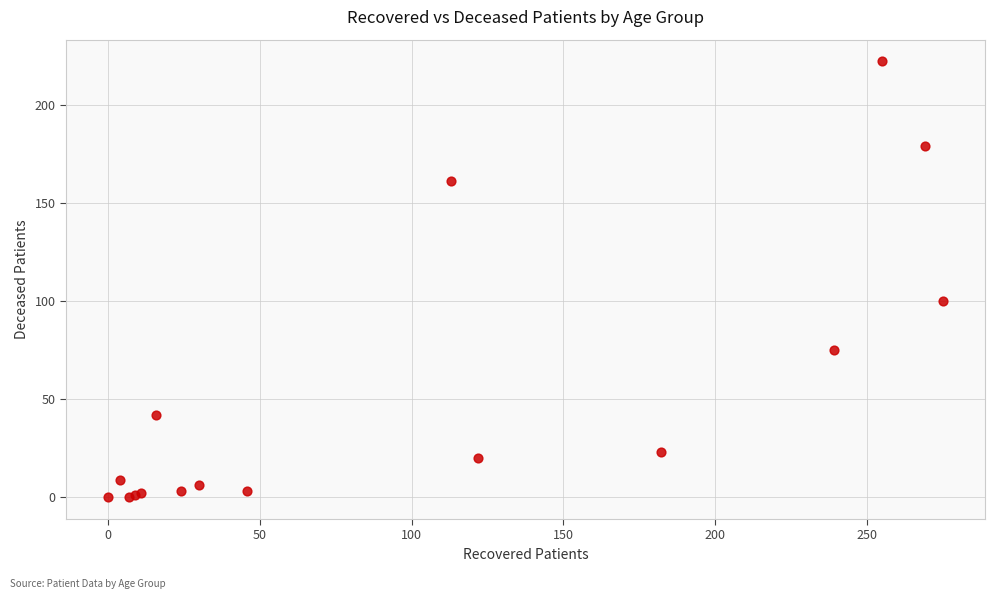

What Y value in the scatter plot is closest to 111?

100